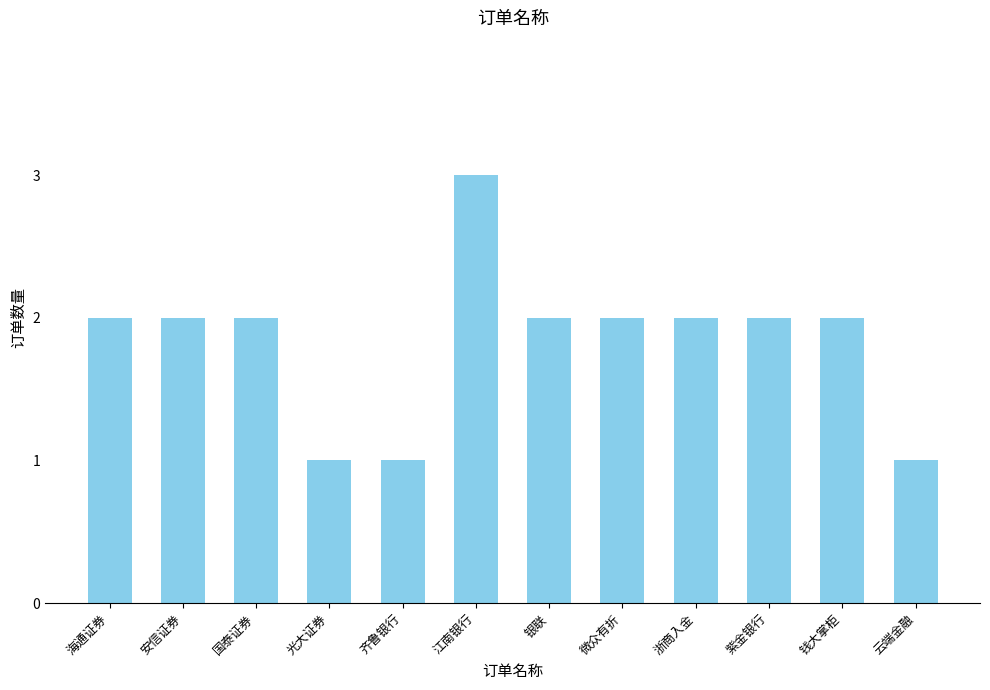

How many bars are there in total?

12